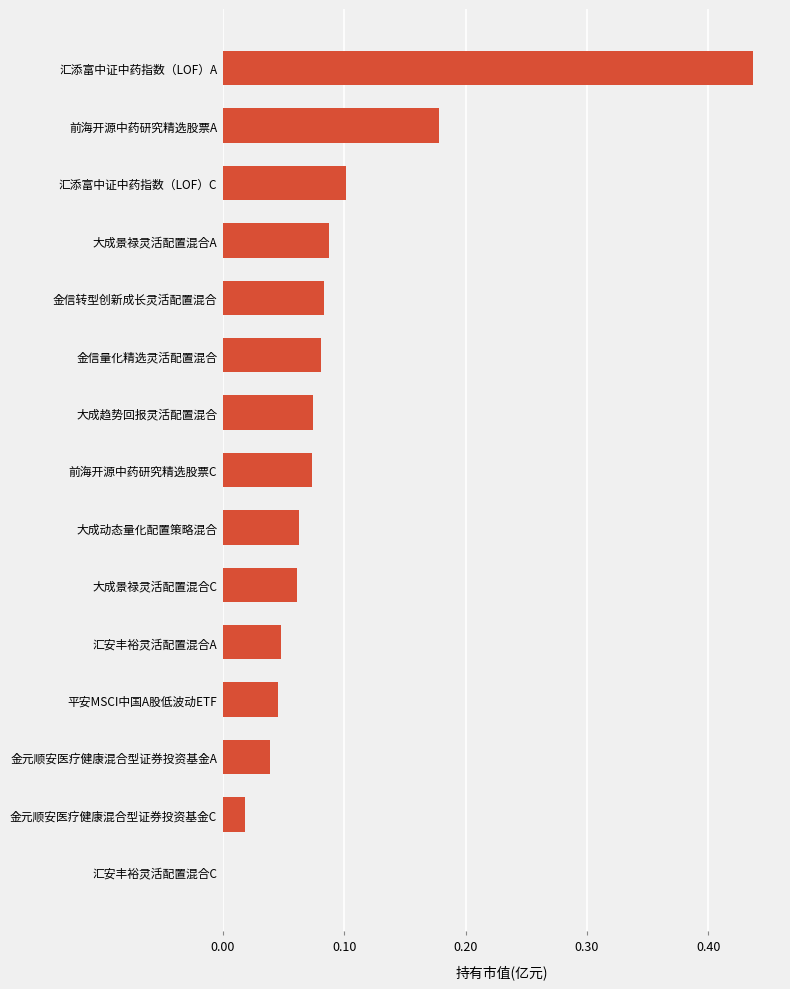

What is the sum of all values?

1.4